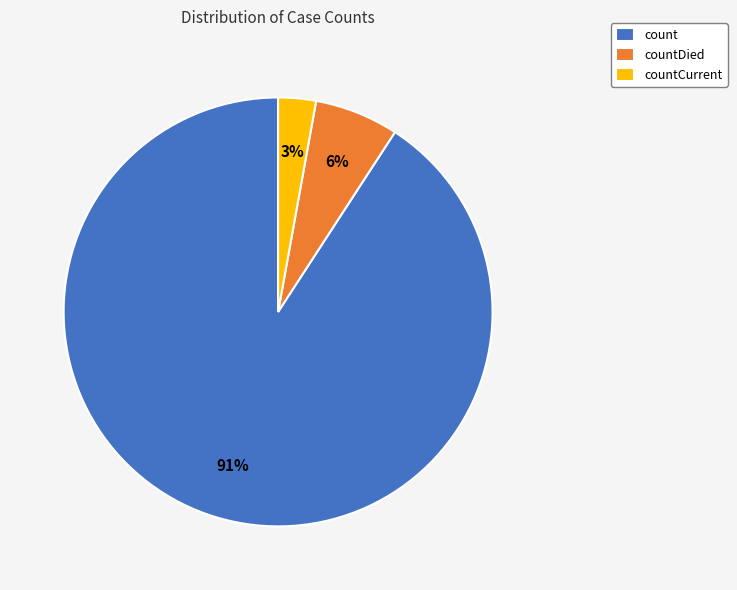

What is the smallest slice in the pie chart?

countCurrent